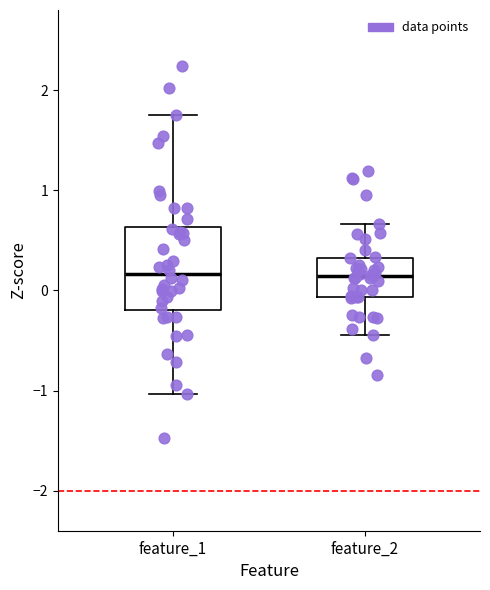

Comparing the boxes themselves (not the whiskers), which one is the tallest?

feature_1